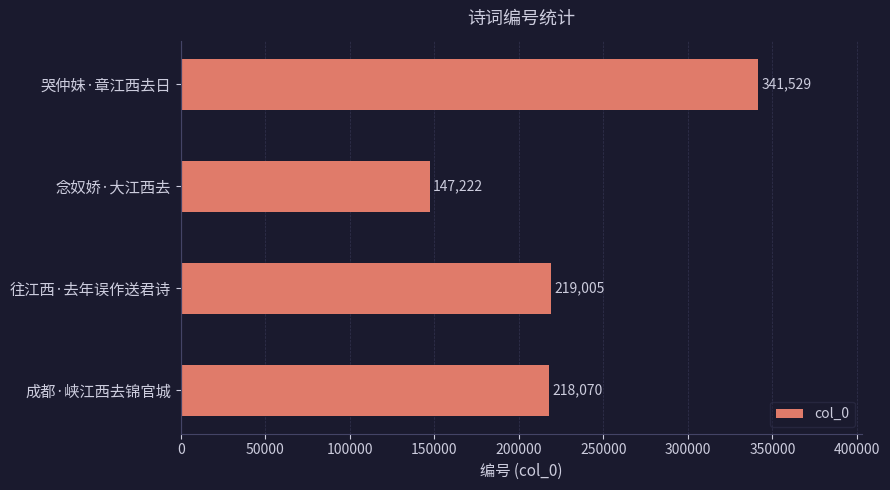

What is the difference between the maximum and minimum values?

194307